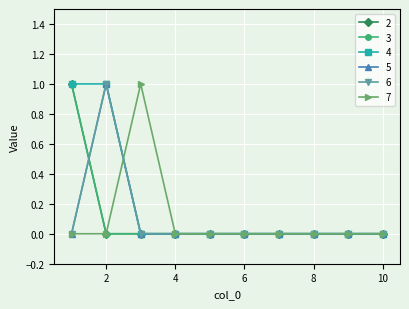

Is this an area chart (filled region under the line)?

No